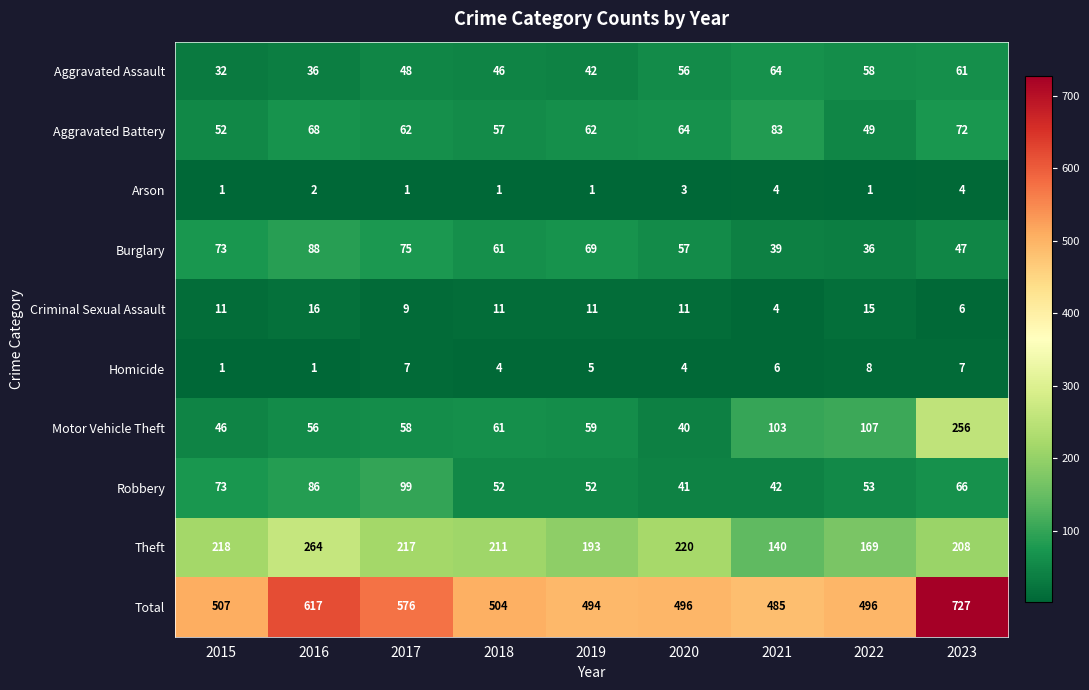

Which series has the widest spread of values?

Total